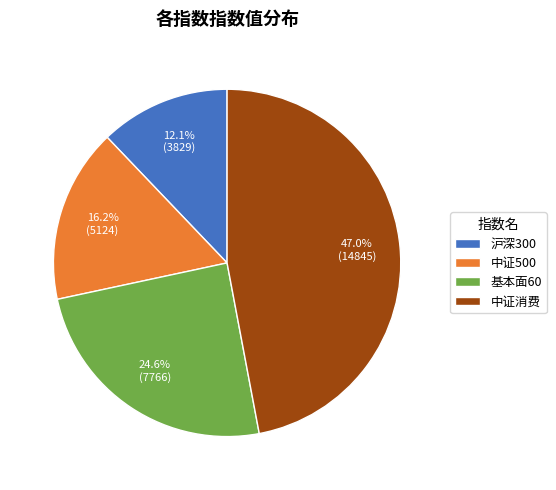

True or false: 沪深300 accounts for 12% of the total.

True